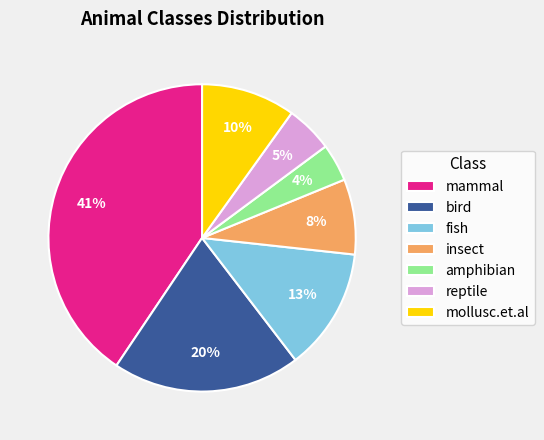

What is the ratio of the value at reptile to the value at mollusc.et.al?

0.5